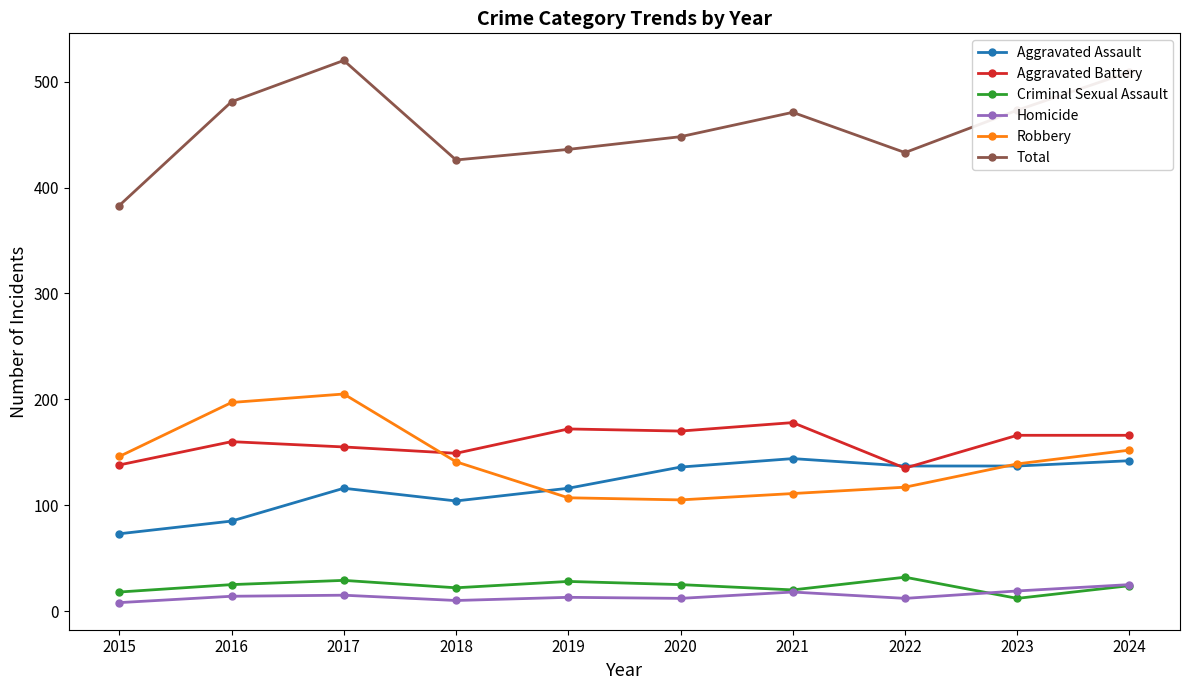

How many intersections are there between Aggravated Battery and Aggravated Assault?

2